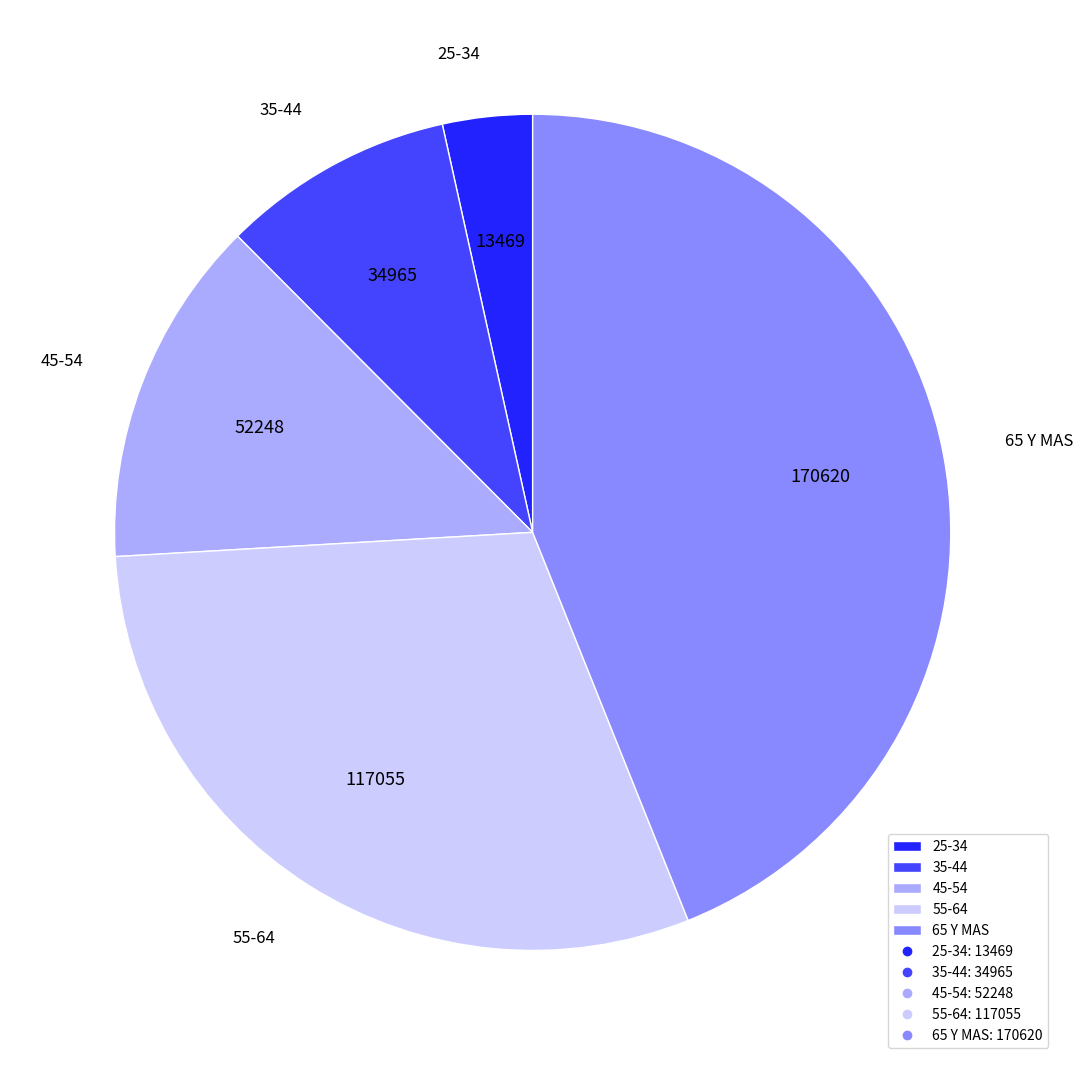

The 35-44 slice represents 1% of the pie. True or false?

False